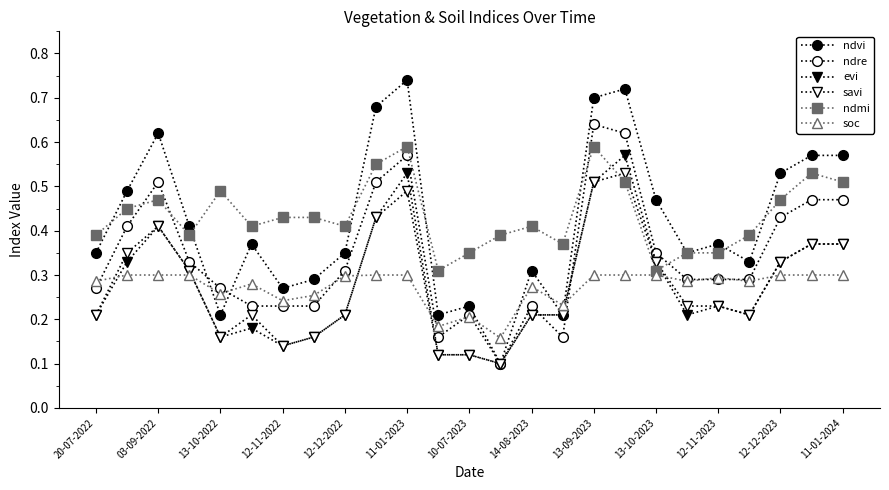

How many lines are shown in the chart?

6